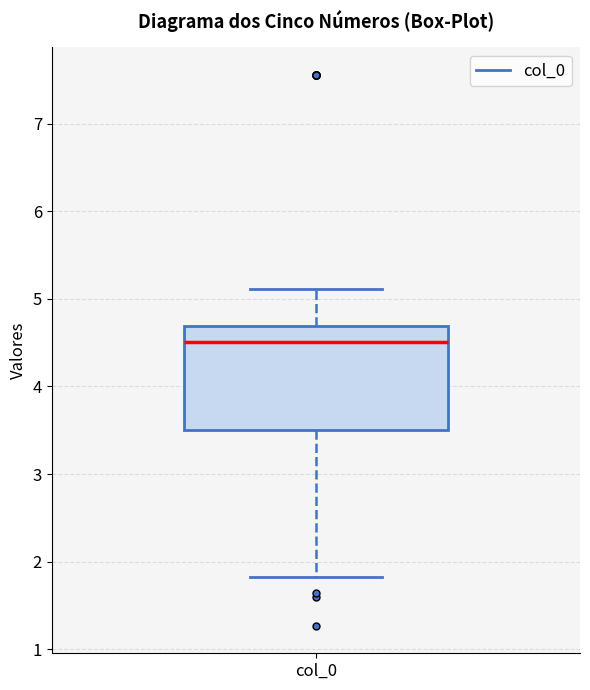

Read this box plot against the y-axis: the position of the median line, the range covered by the box, and the ends of both whiskers. The values are not printed on the chart, so give them approximately, as read against the axis.

median 4.5, box 3.5 to 4.7, whiskers 1.8 to 5.1